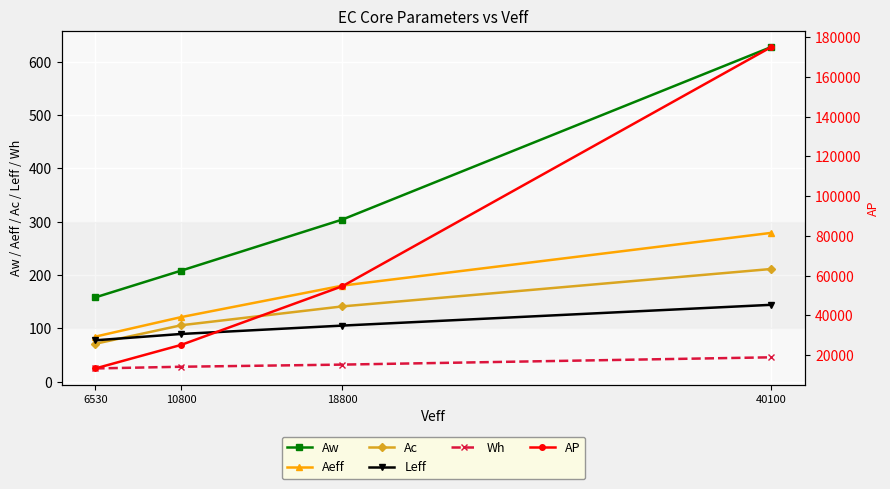

True or false: Leff has a value of 174.7 at 18800.

False